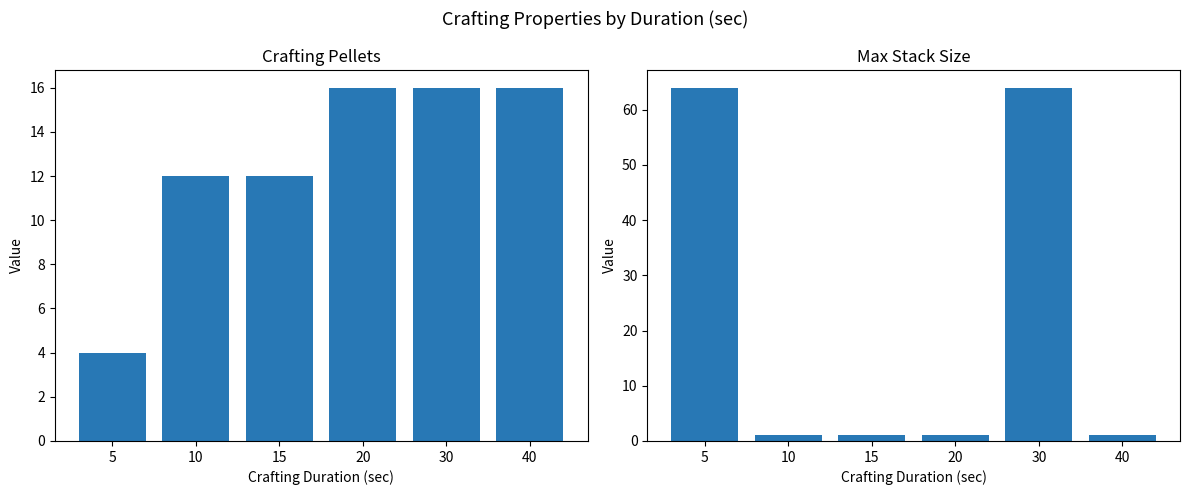

At which category does the chart reach its minimum across all series?

10